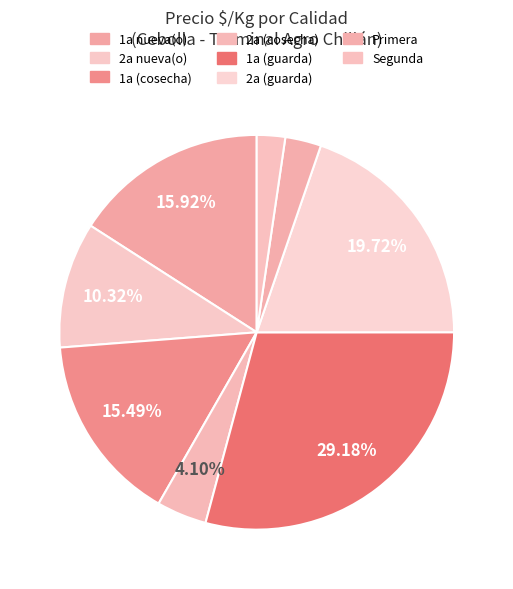

To the nearest percent, what is the difference between the 2a (guarda) and 1a nueva(o) slice percentages?

4%